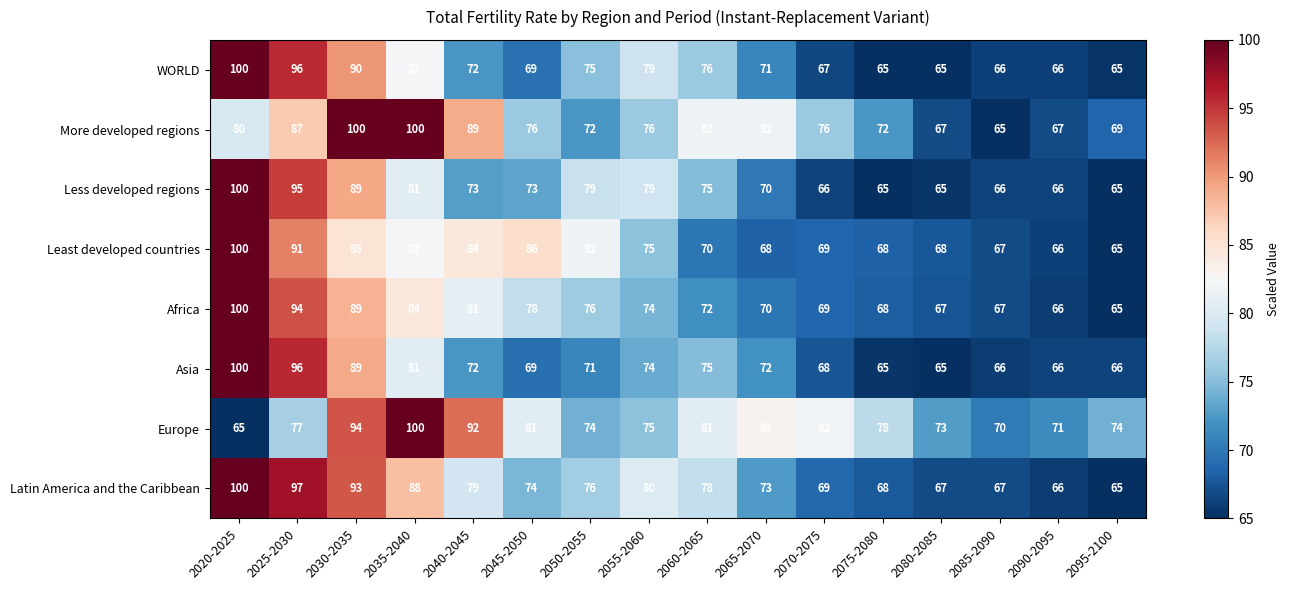

The value of WORLD at 2095-2100 is 22. True or false?

False